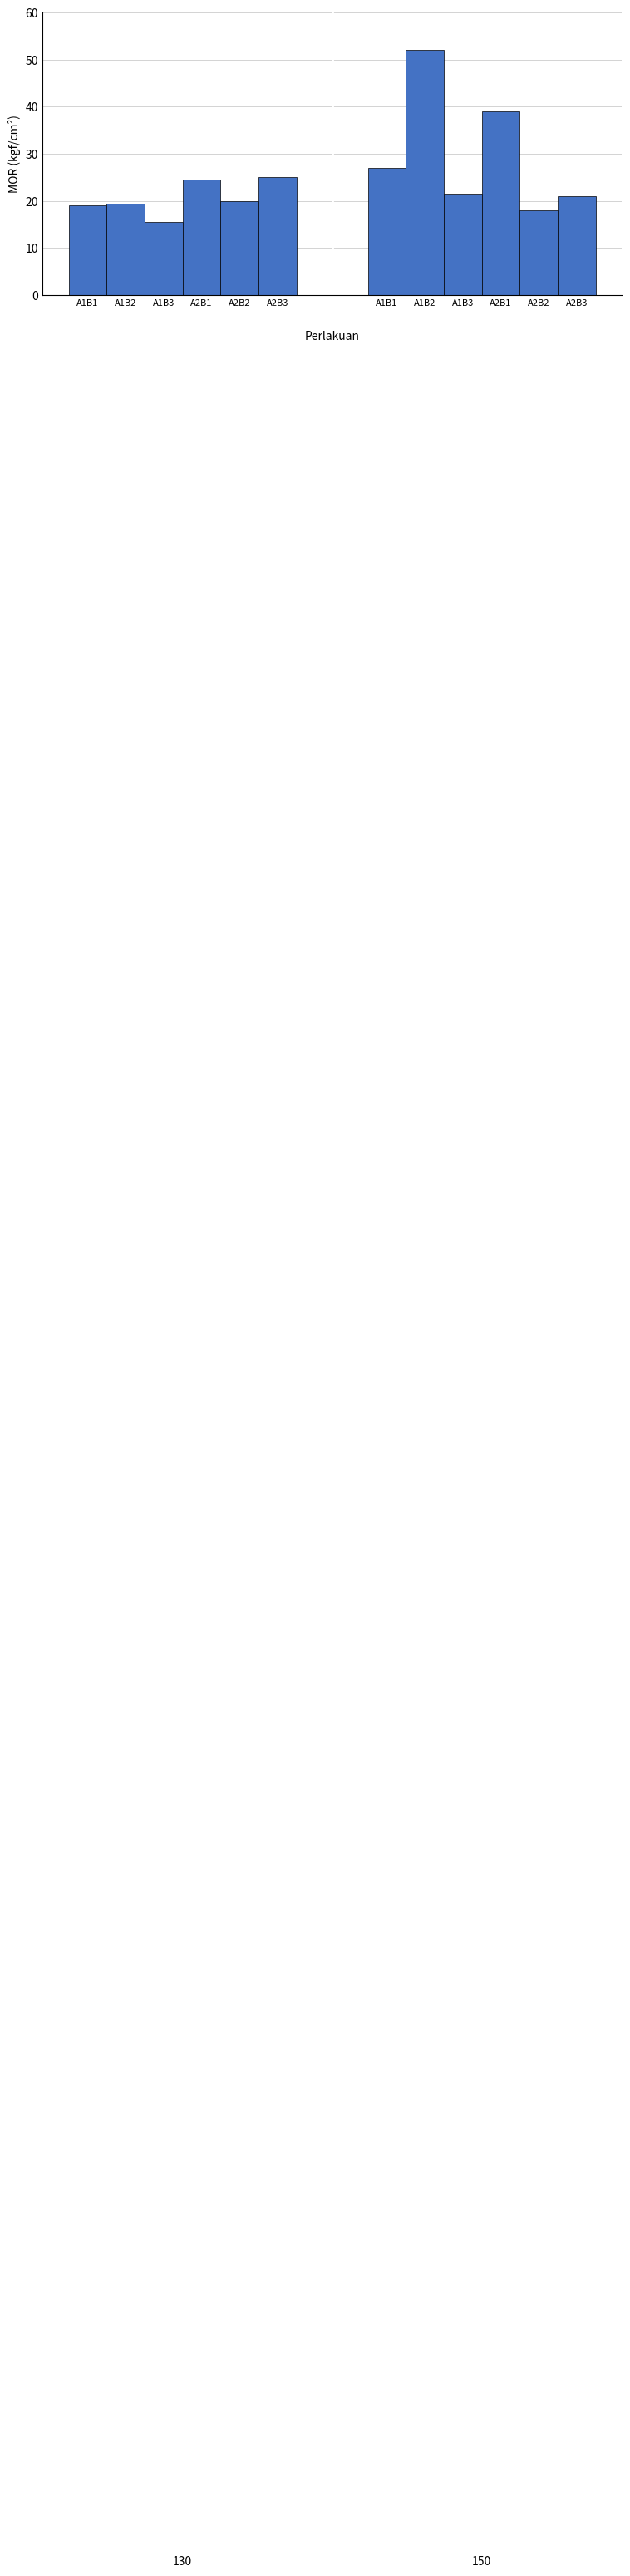

What is the value of the A1B3 bar at the 2nd from the left?

21.5